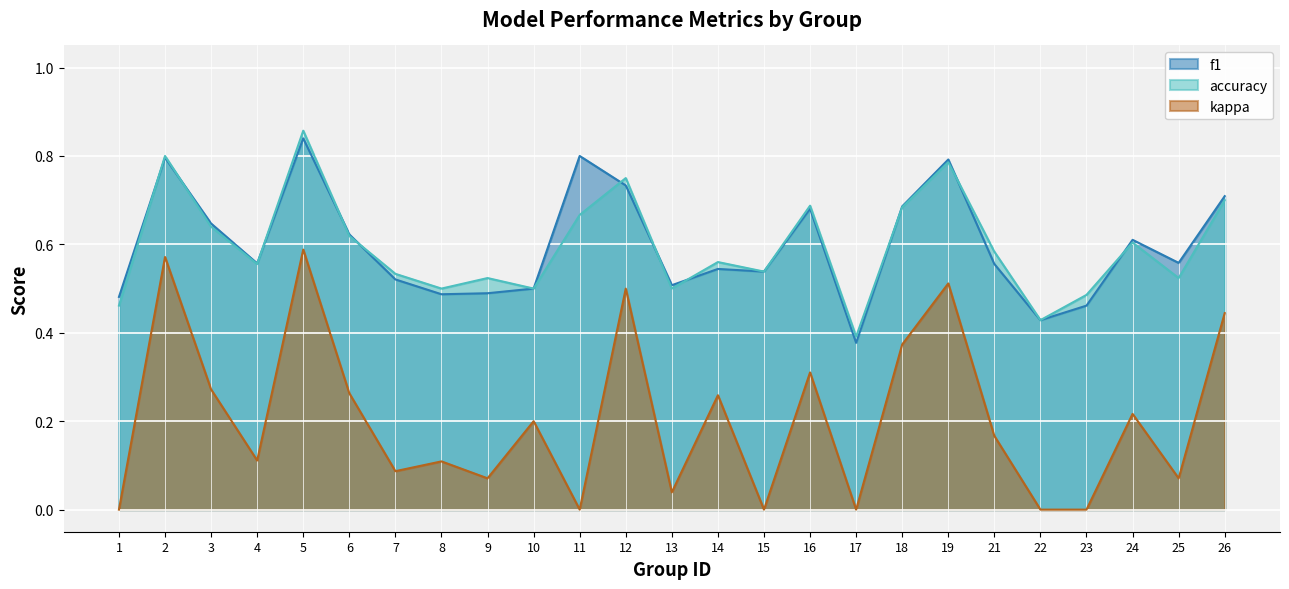

True or false: kappa has a value of 0.0 at 8.

False